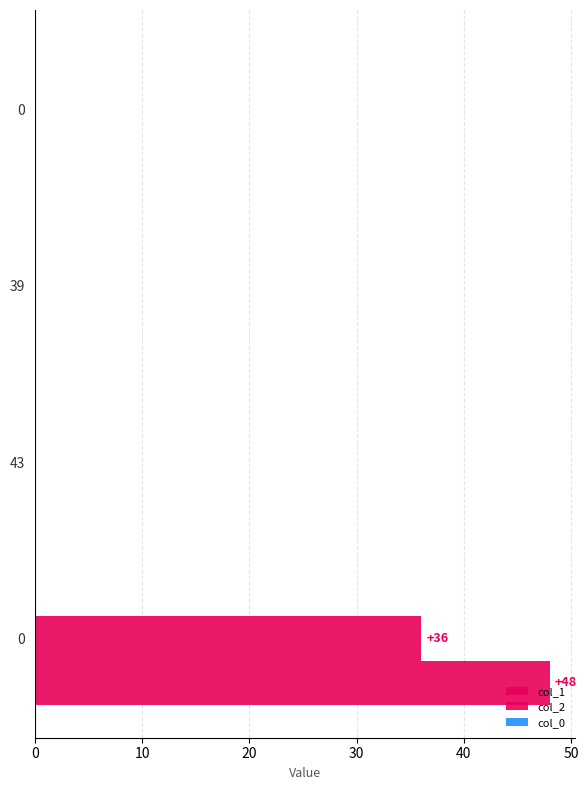

Which series has the largest range (max minus min)?

col_1